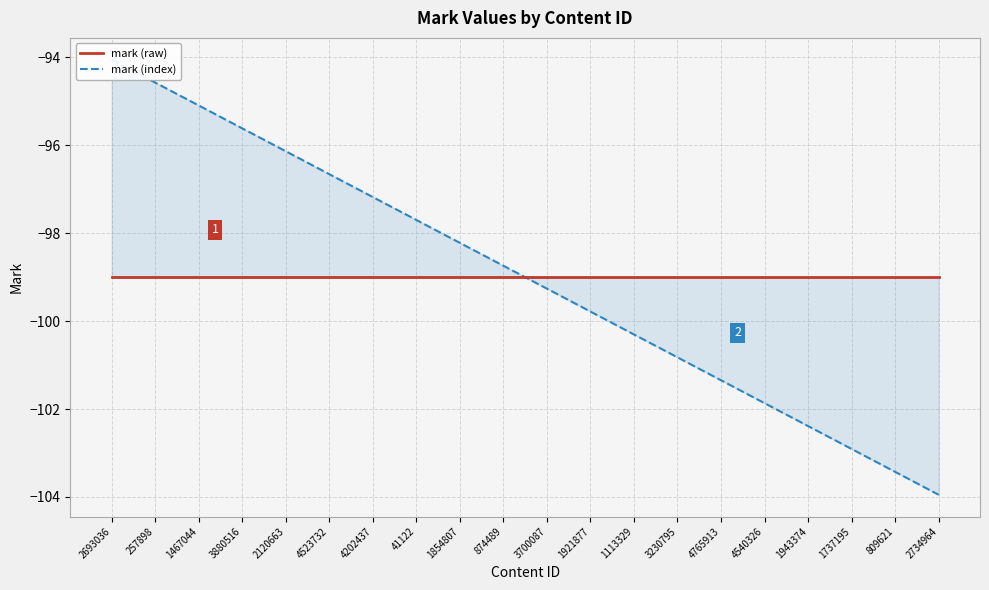

What are all the series names shown in the legend?

mark (raw), mark (index)